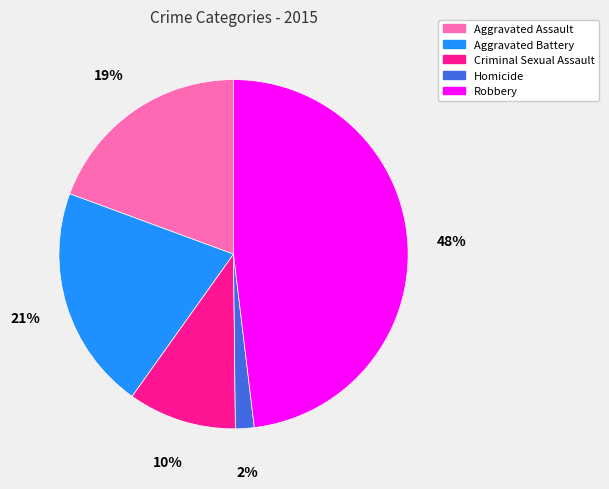

What is the ratio of the value at Criminal Sexual Assault to the value at Robbery?

0.2